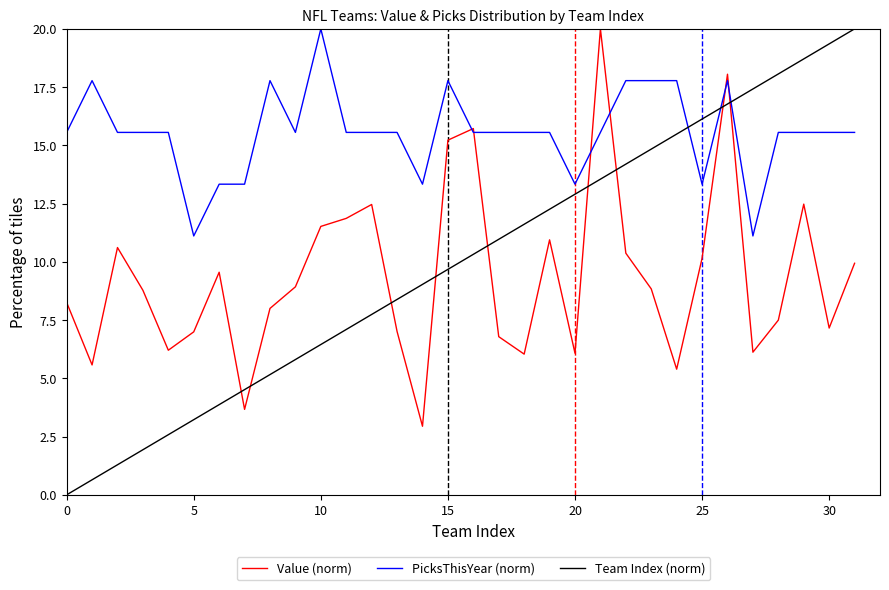

How many times do Value (norm) and Team Index (norm) cross each other?

9